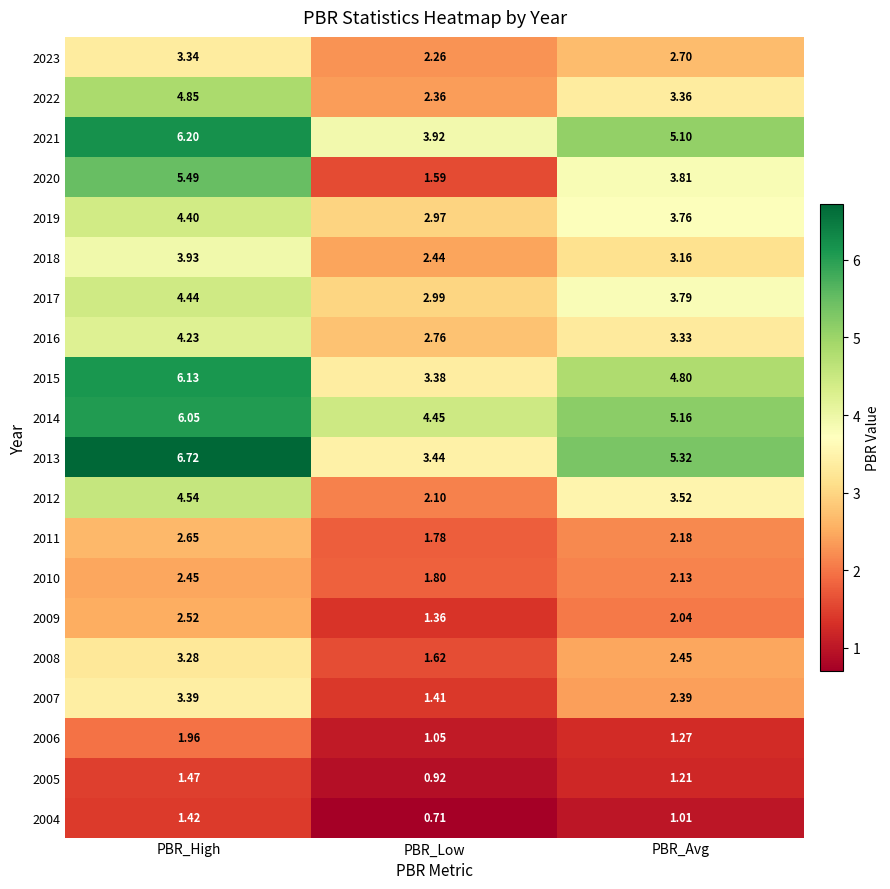

At which category does the chart reach its minimum across all series?

PBR_Low